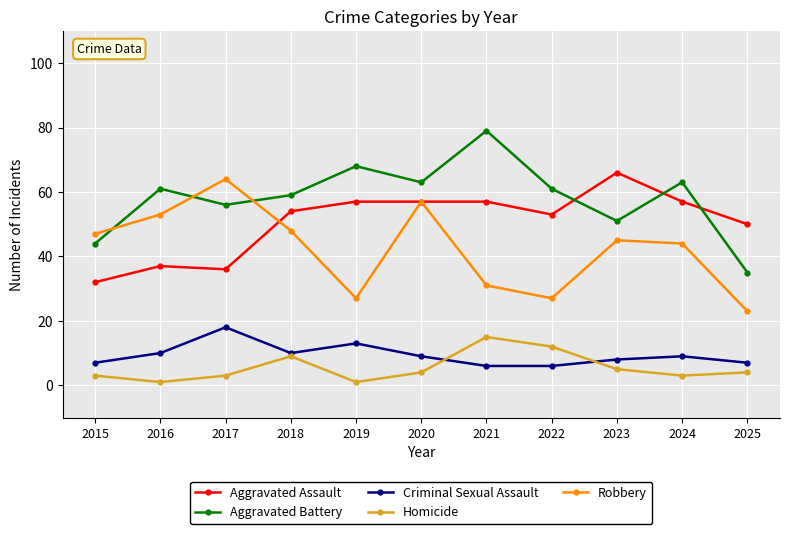

How many data points does each series have?

11